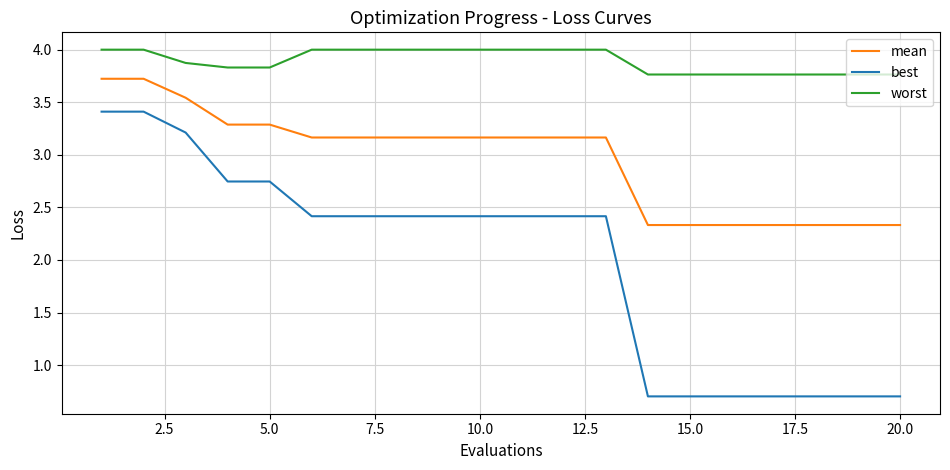

True or false: mean and best cross at least once.

False